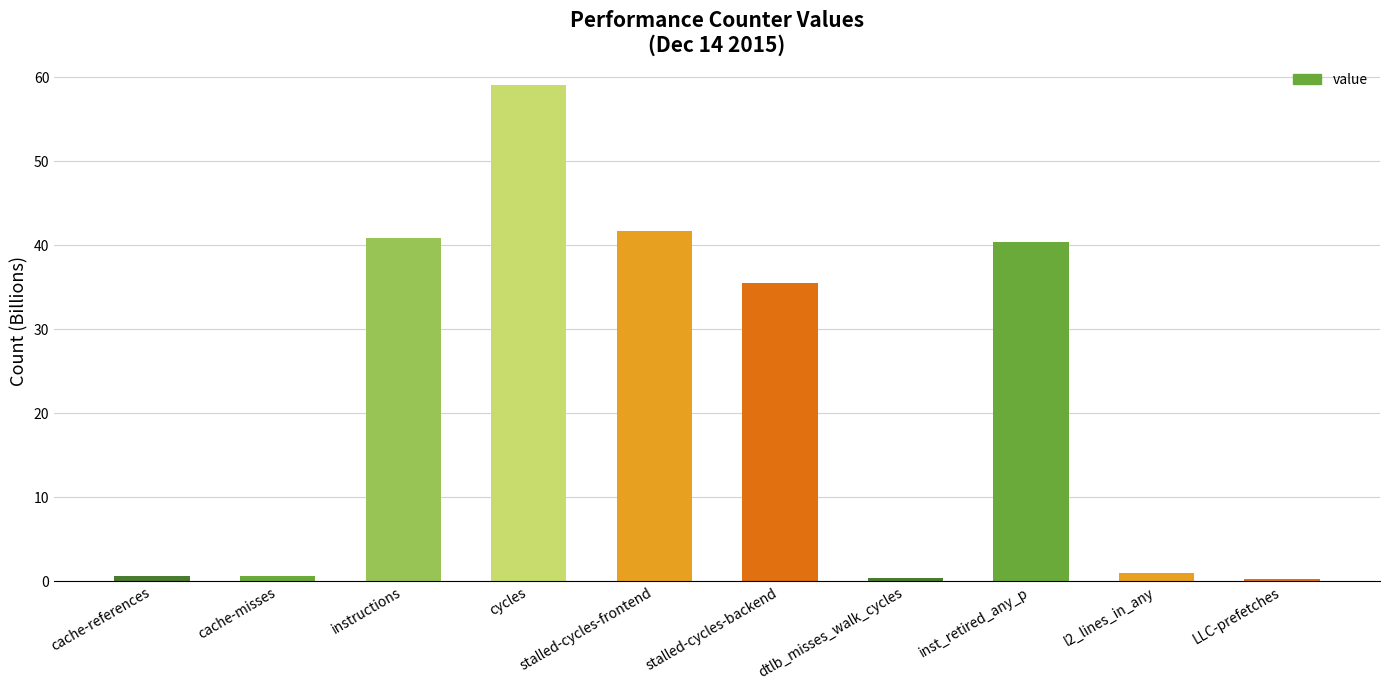

Which label corresponds to the largest value in the chart?

cycles